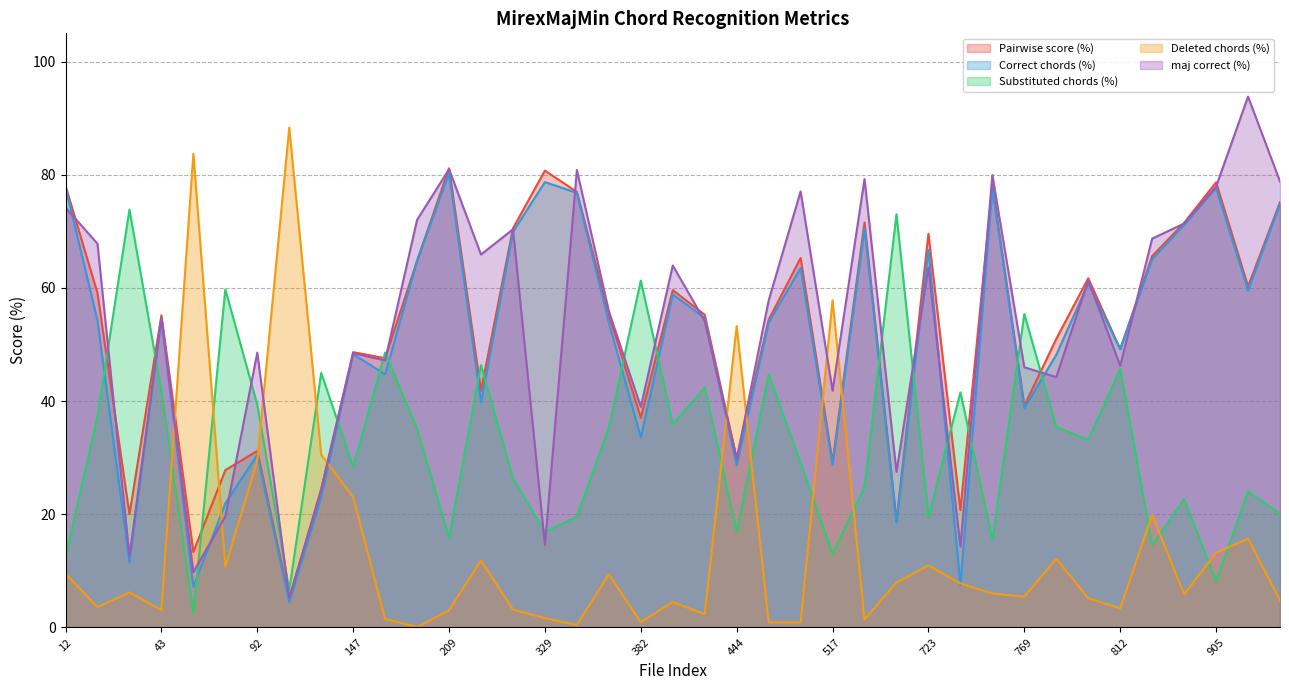

Which series changed the most between 770 and 886?

maj correct (%)